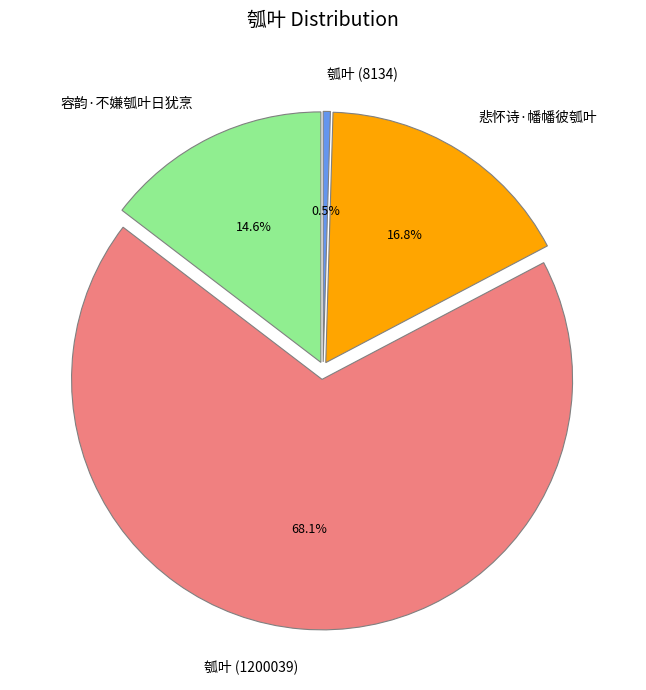

Is there a majority slice in this chart?

Yes